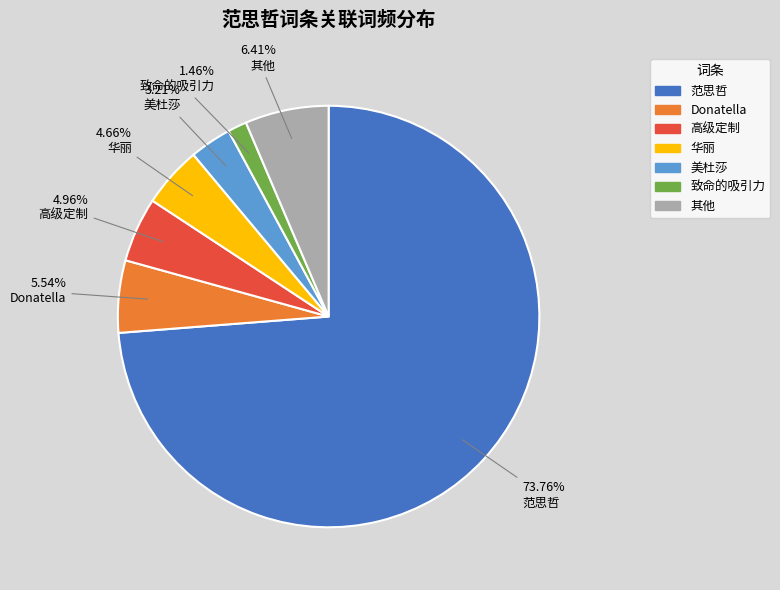

What portion of the pie excludes 美杜莎?

96.8%